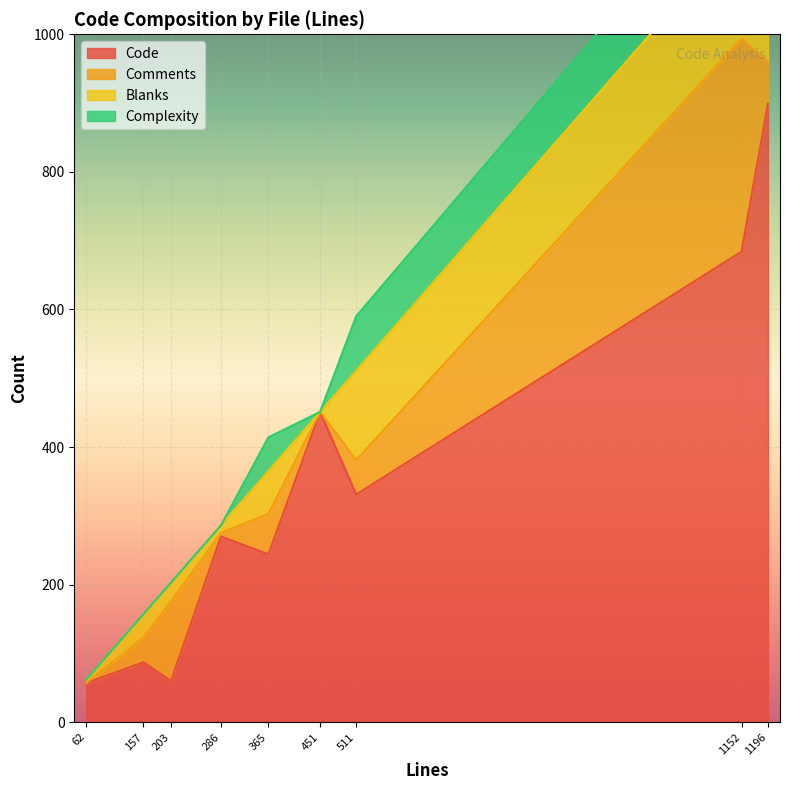

True or false: Code has a value of 331 at 511.

True